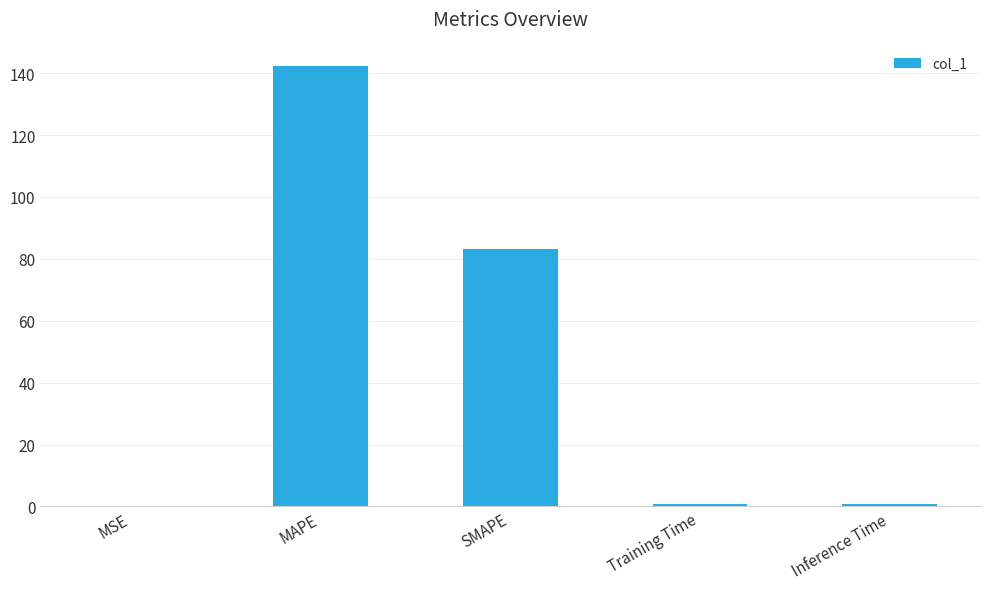

Where is the data nearest to the value 71?

SMAPE